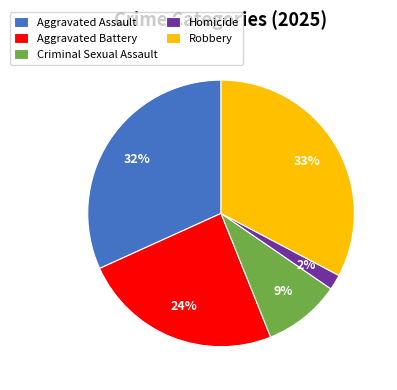

Is Aggravated Assault the majority of the pie?

No